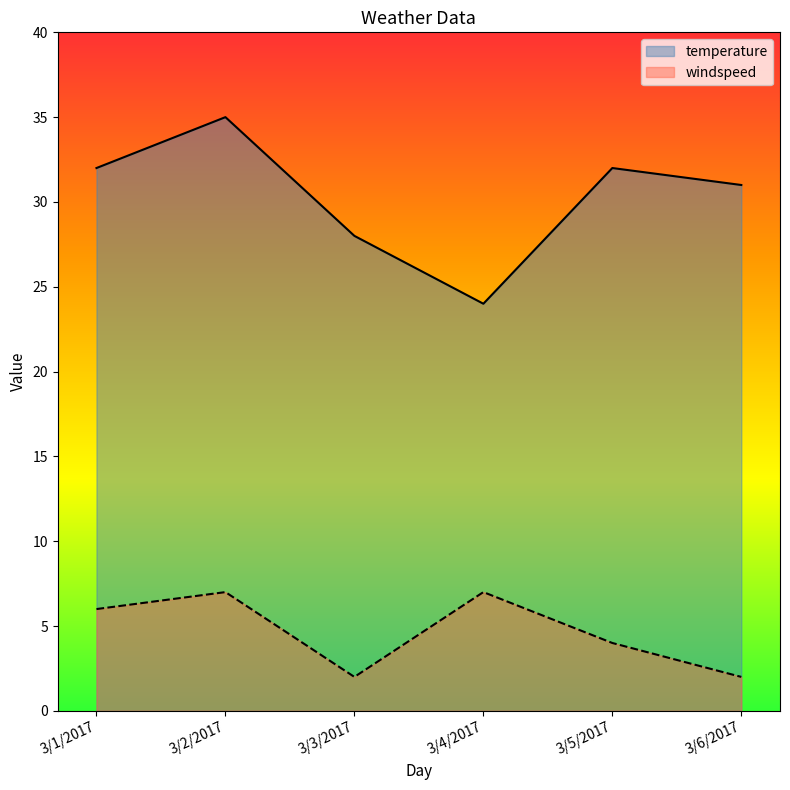

At which category does windspeed reach its first local valley?

3/3/2017